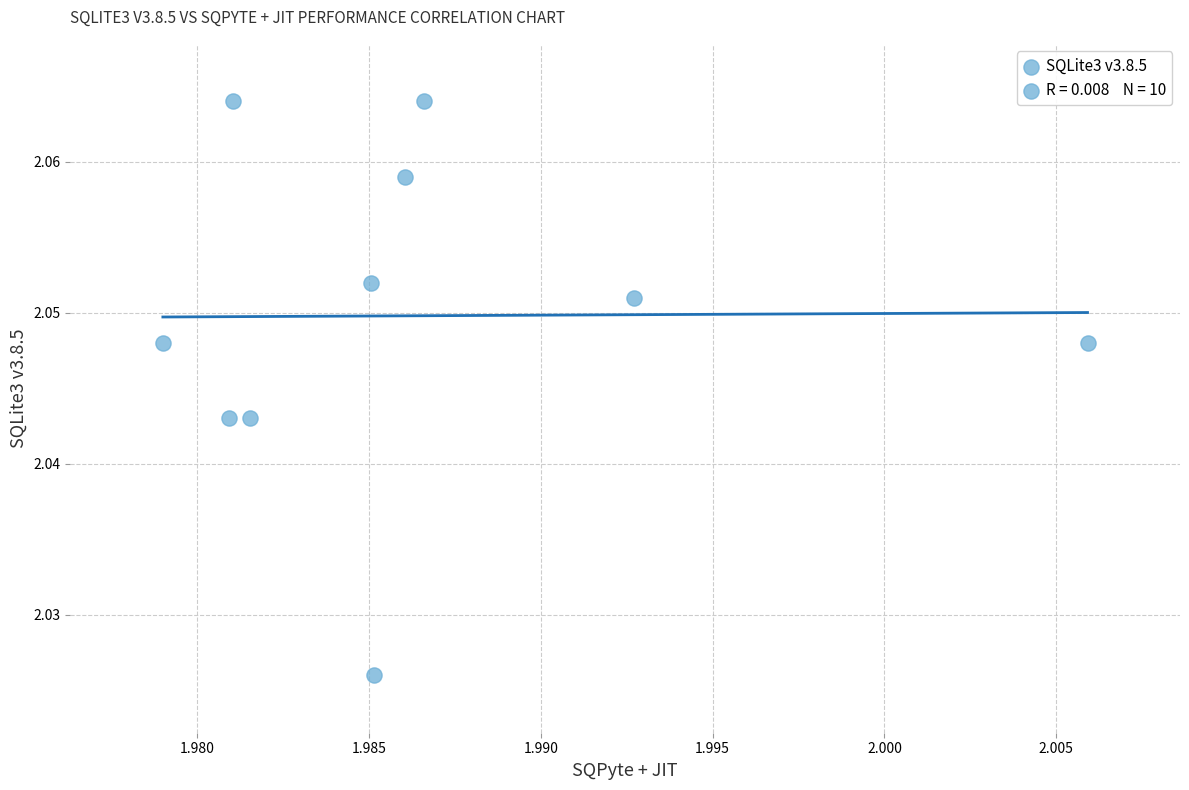

How many data points are displayed?

10